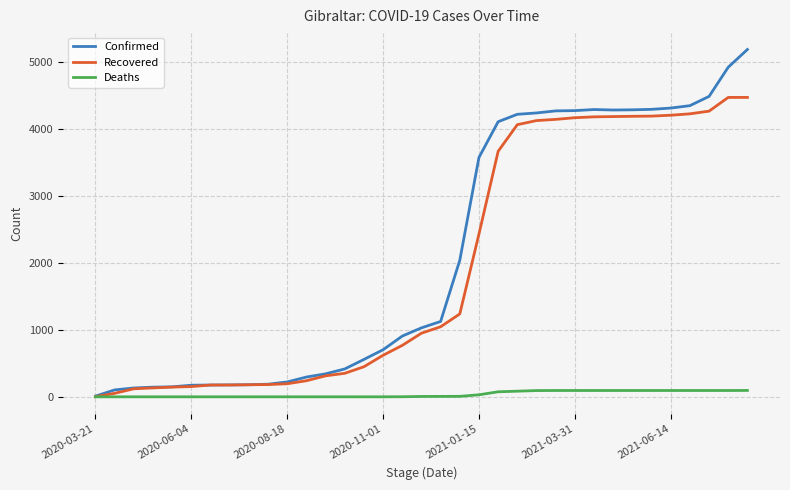

Which series has the largest range (max minus min)?

Confirmed